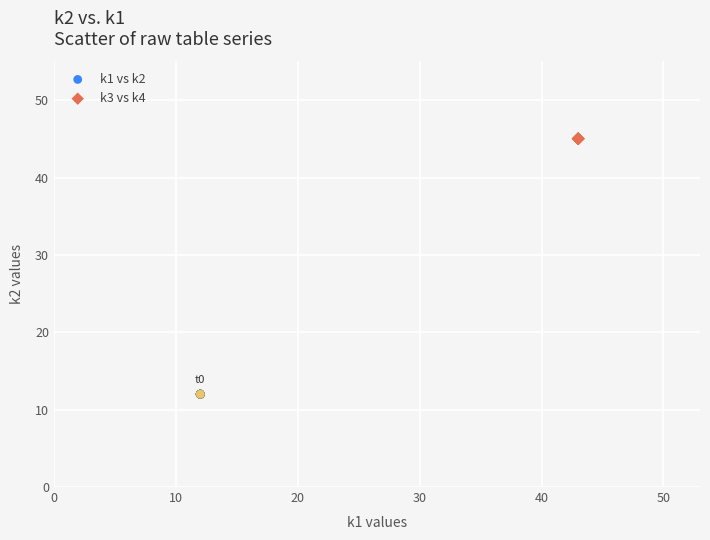

Which series contains the highest Y value?

k3 vs k4